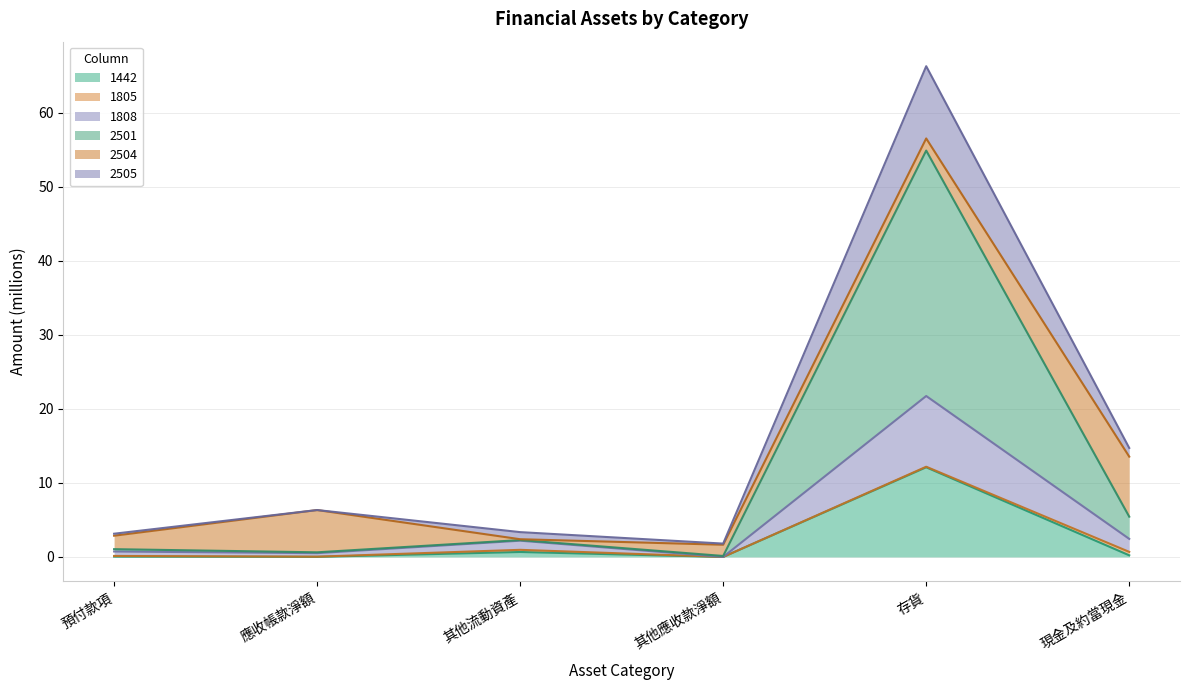

List the labels in order of 1442 value, smallest first.

其他應收款淨額, 應收帳款淨額, 預付款項, 現金及約當現金, 其他流動資產, 存貨